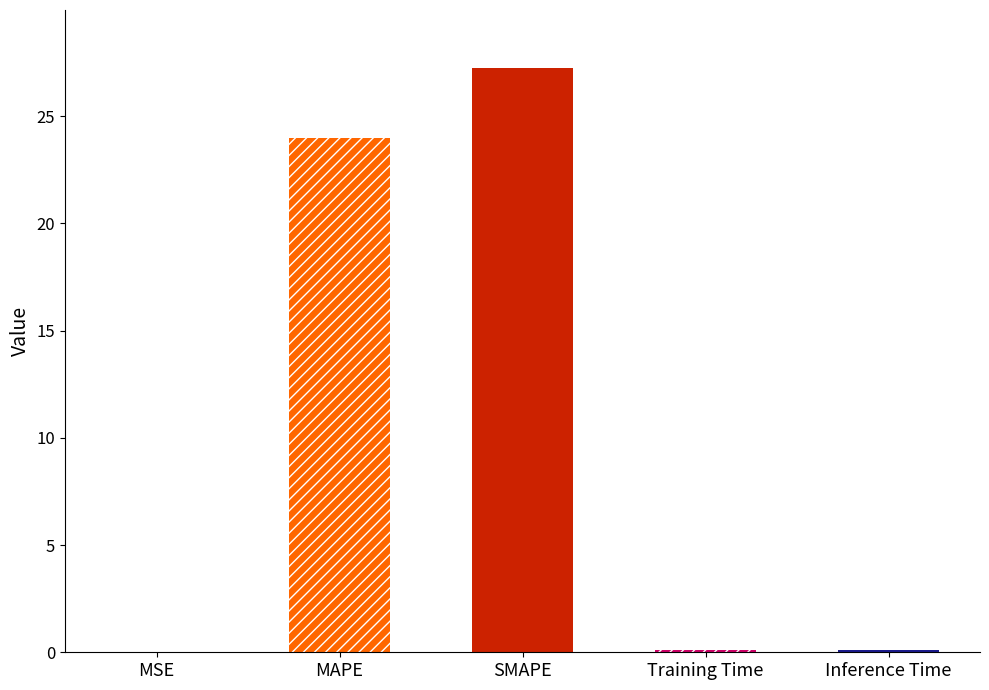

Rank the categories by value from lowest to highest.

MSE, Training Time, Inference Time, MAPE, SMAPE